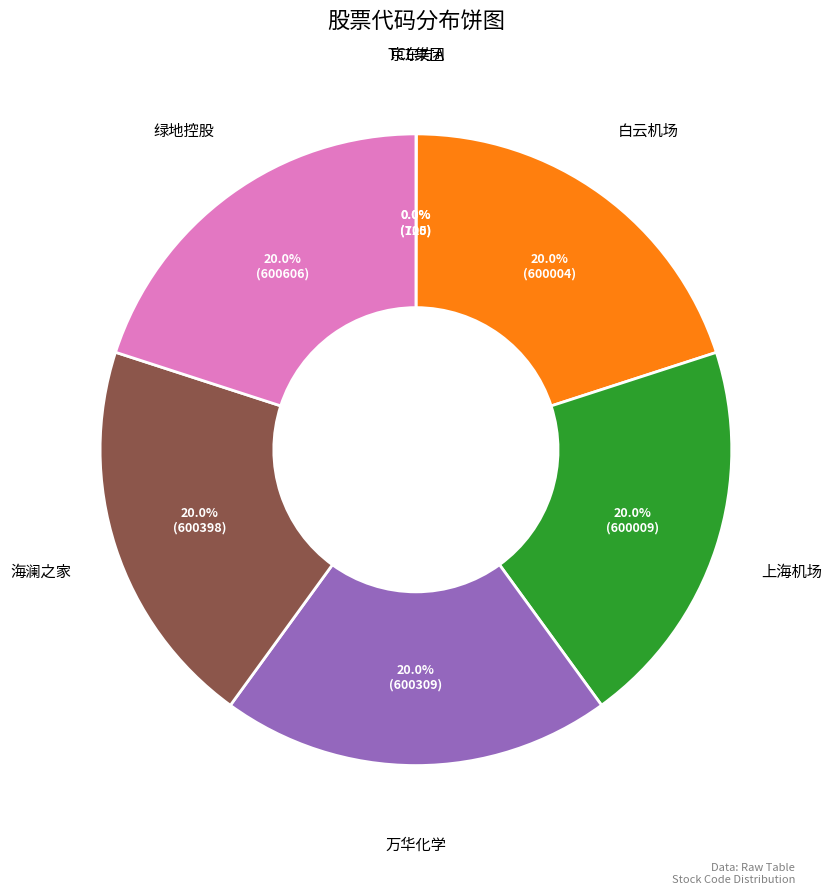

What percentage do 万华化学 and 绿地控股 together represent?

40.0%